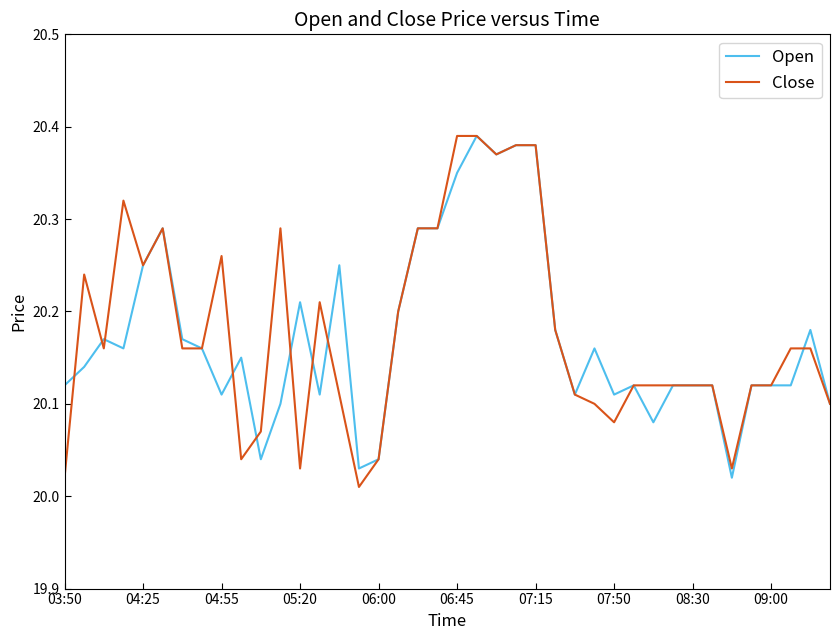

The value of Open at 08:30 is 34.7. True or false?

False